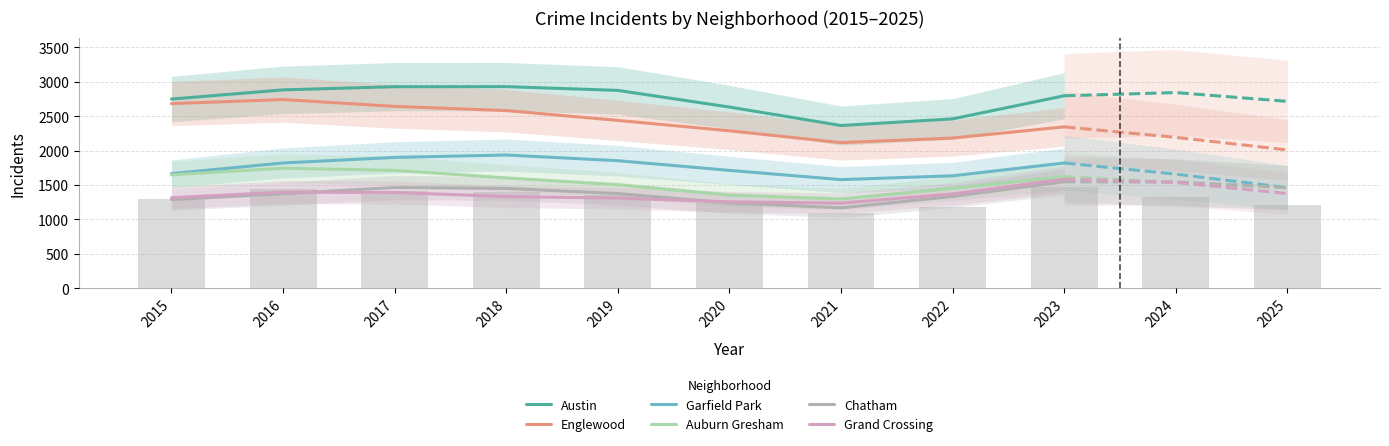

Reading left to right, extract all data points from this chart.

Austin: 2748.9	2882.3	2928.8	2929.7	2874.7	2632.7	2364.3	2460.5	2796.7
Englewood: 2682.8	2741.4	2642.7	2581.3	2438.5	2287.4	2115.4	2181.8	2344.6
Garfield Park: 1664.8	1819.3	1900.7	1935.3	1852.5	1711.8	1577.5	1633.0	1819.2
Auburn Gresham: 1647.3	1743.3	1712.2	1602.5	1502.1	1352.1	1296.4	1449.8	1621.1
Chatham: 1287.1	1372.5	1462.7	1449.5	1375.0	1238.4	1166.8	1332.5	1545.8
Grand Crossing: 1313.3	1395.4	1390.9	1330.9	1308.5	1254.6	1235.2	1369.2	1583.8